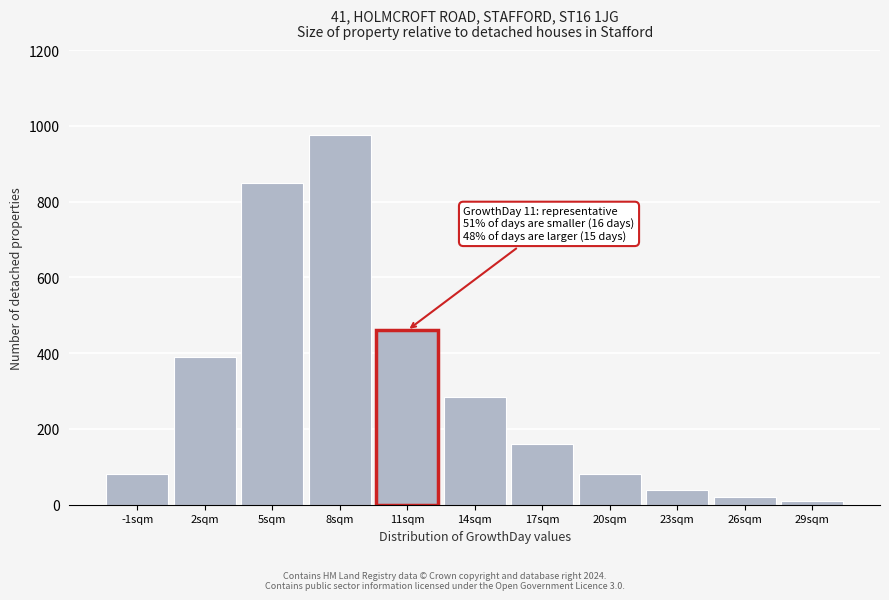

Reading right to left, what are all the values shown in this chart?

10	20	40	80	160	285	460	975	850	390	80